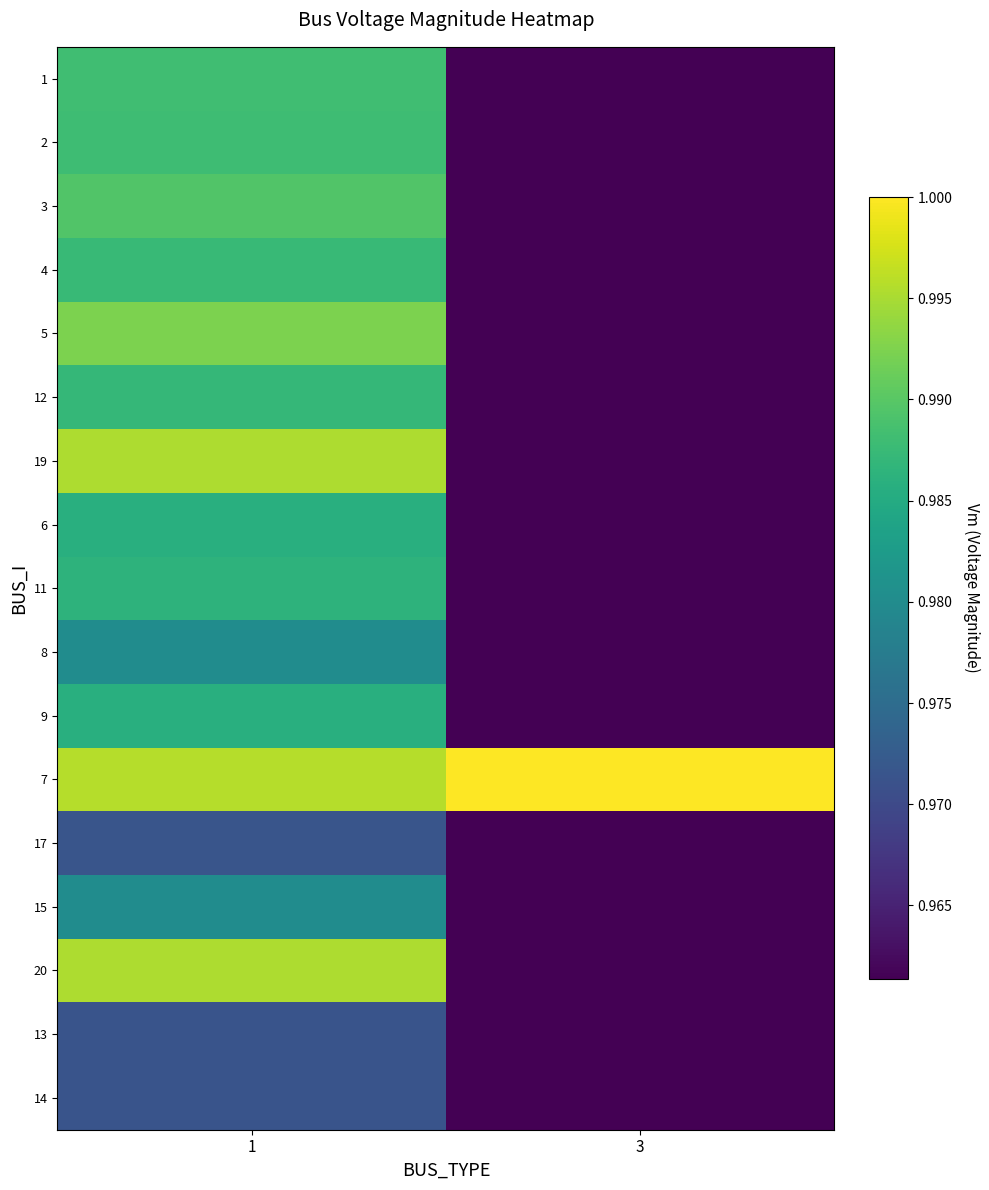

Between 3 and 1, which is larger?

1